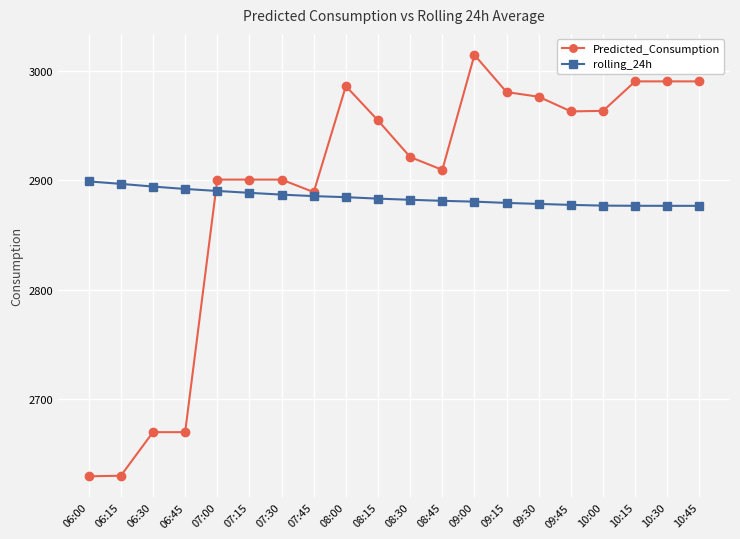

What is the average value of the rolling_24h series?

2884.4